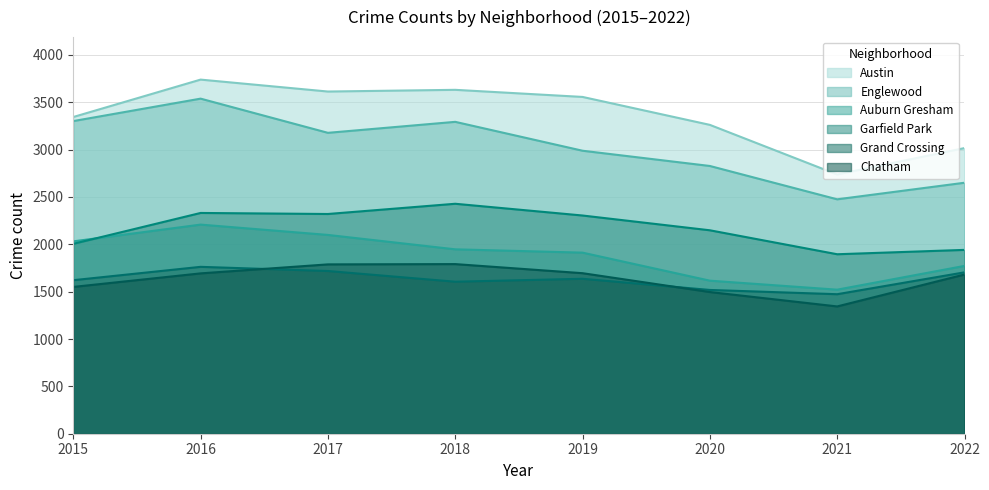

Reading left to right, transcribe all the data shown in this chart.

Austin: 2015=3344	2016=3739	2017=3613	2018=3631	2019=3556	2020=3261	2021=2737	2022=3016
Englewood: 2015=3301	2016=3538	2017=3177	2018=3293	2019=2988	2020=2827	2021=2475	2022=2650
Auburn Gresham: 2015=2031	2016=2208	2017=2099	2018=1947	2019=1912	2020=1616	2021=1521	2022=1772
Garfield Park: 2015=2005	2016=2331	2017=2320	2018=2428	2019=2304	2020=2148	2021=1895	2022=1941
Grand Crossing: 2015=1621	2016=1762	2017=1718	2018=1605	2019=1636	2020=1518	2021=1473	2022=1704
Chatham: 2015=1550	2016=1693	2017=1788	2018=1791	2019=1695	2020=1496	2021=1344	2022=1681